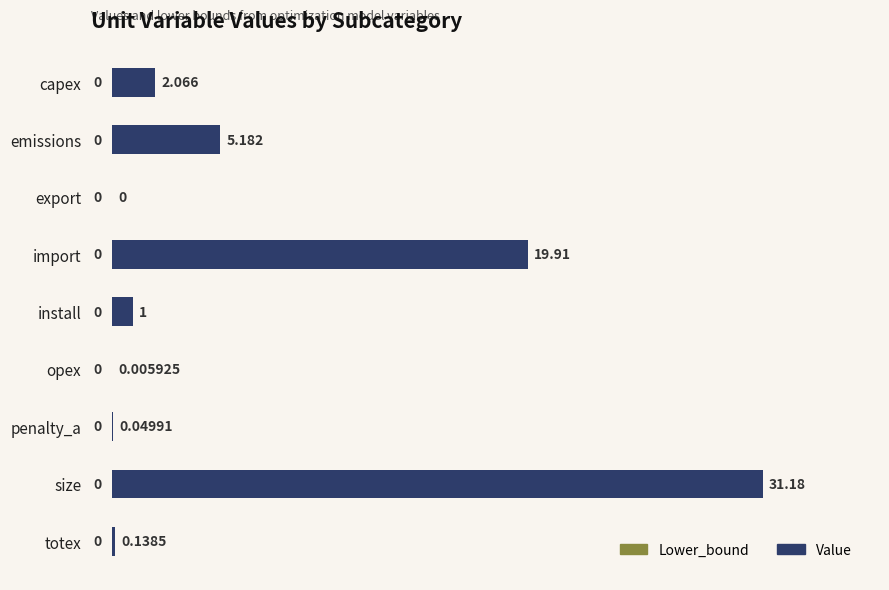

Which has a higher value, capex or size?

size